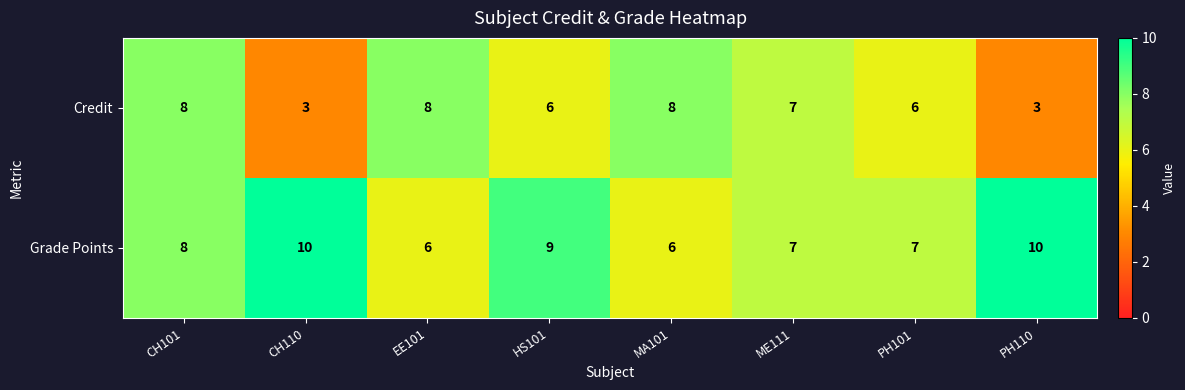

How many Credit values are between 6 and 8?

6